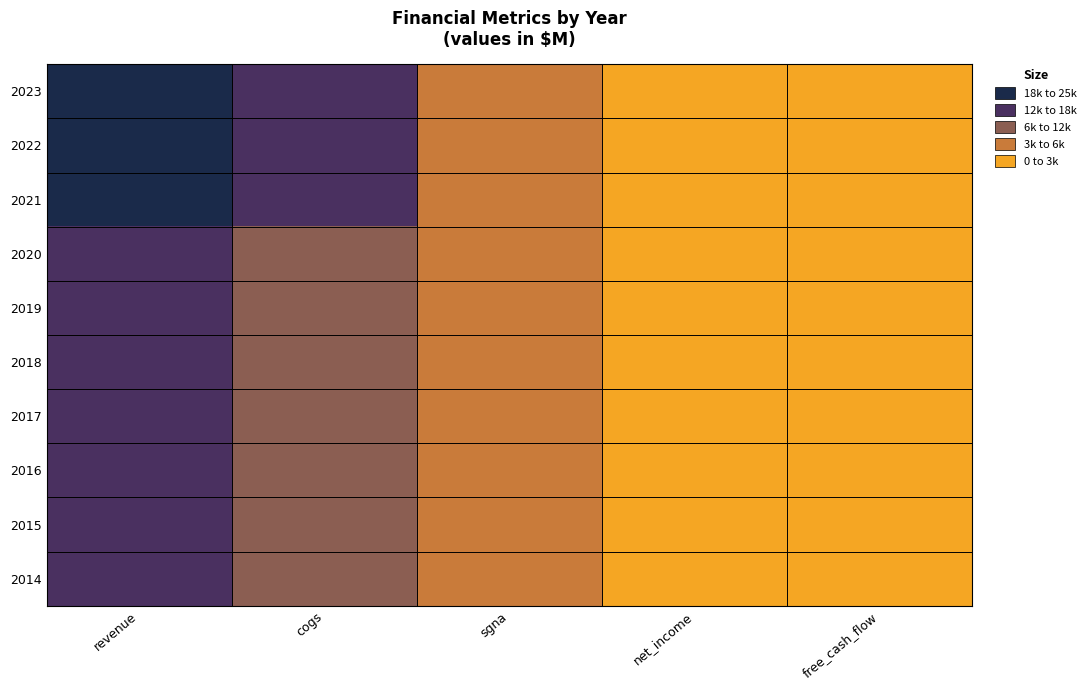

Which category has the lowest value across all series?

net_income